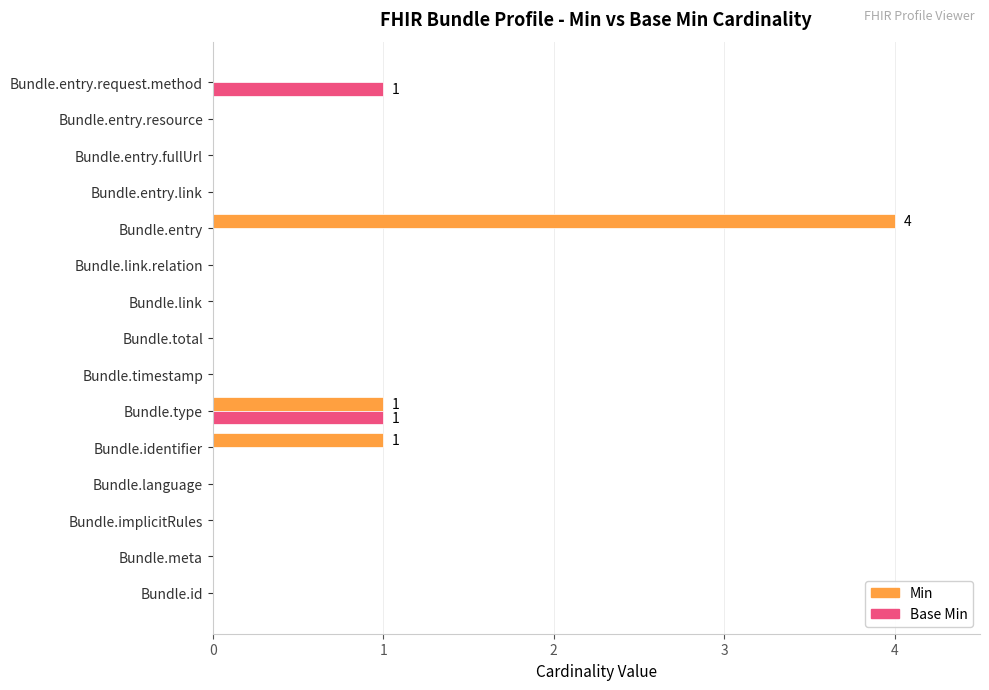

At which category is the sum across all series the highest?

Bundle.entry